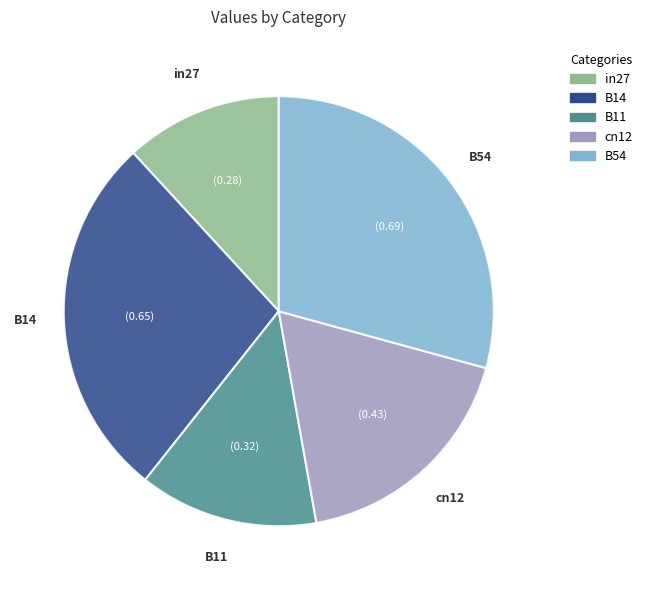

Is the sum of B54 and cn12 greater than half?

No